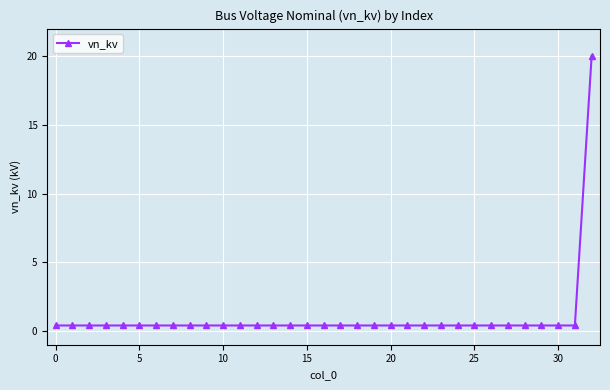

What is the value of the 33rd point from the left?

20.0